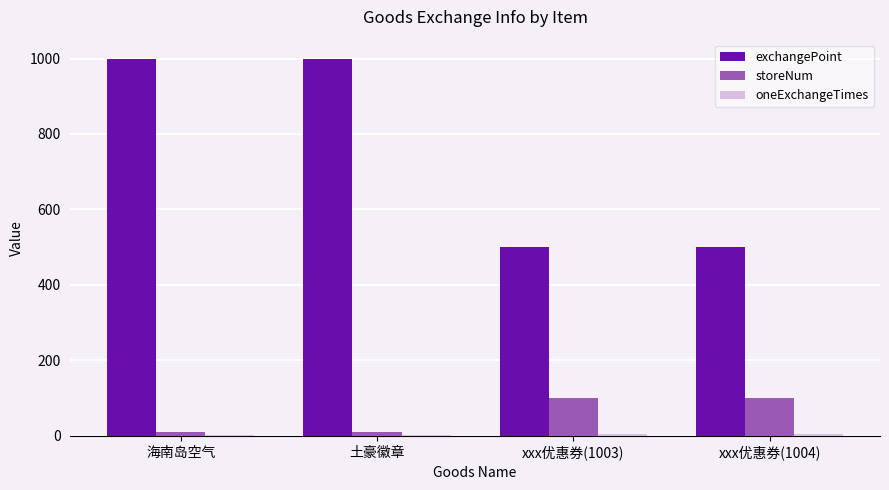

What is the greatest value displayed?

1000